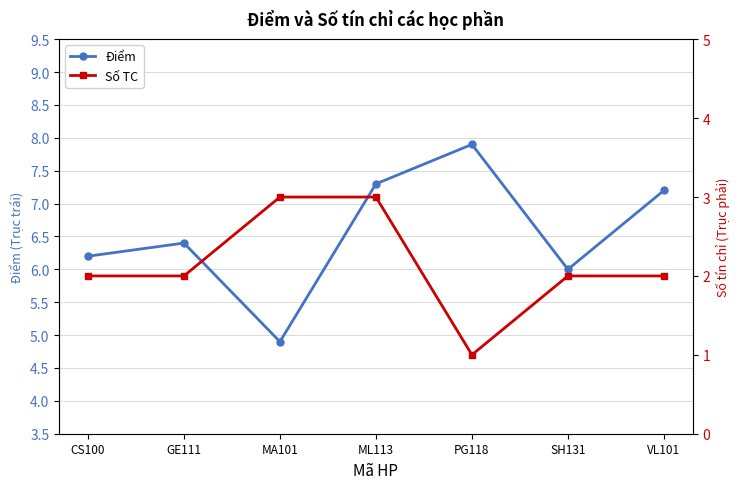

What is the label of the 6th point from the left?

SH131